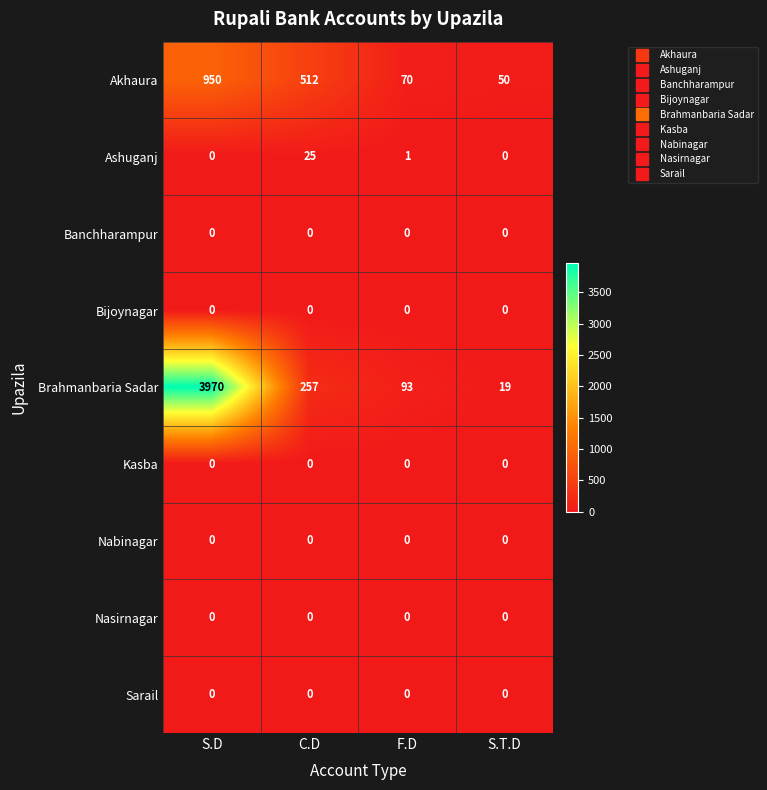

Between S.D and S.T.D, which series saw the biggest shift?

Brahmanbaria Sadar